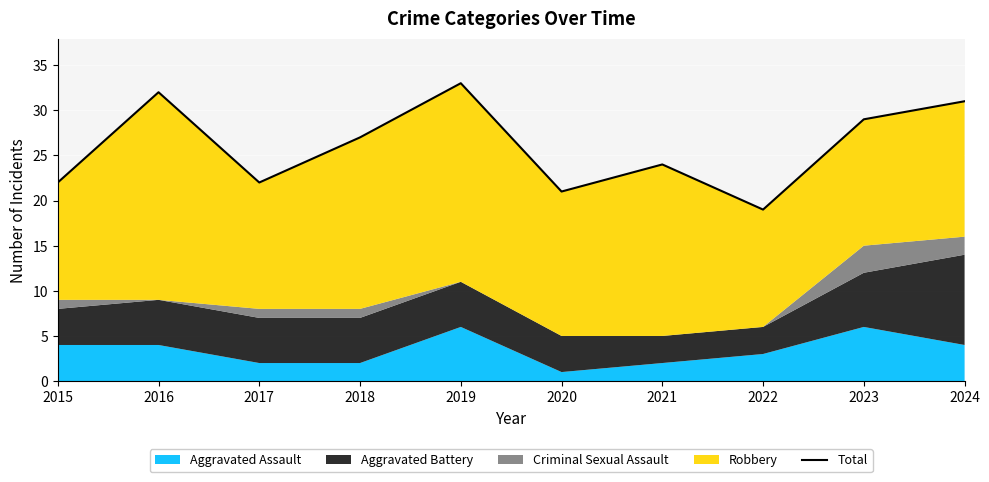

What is the value of the 9th point from the left?

29